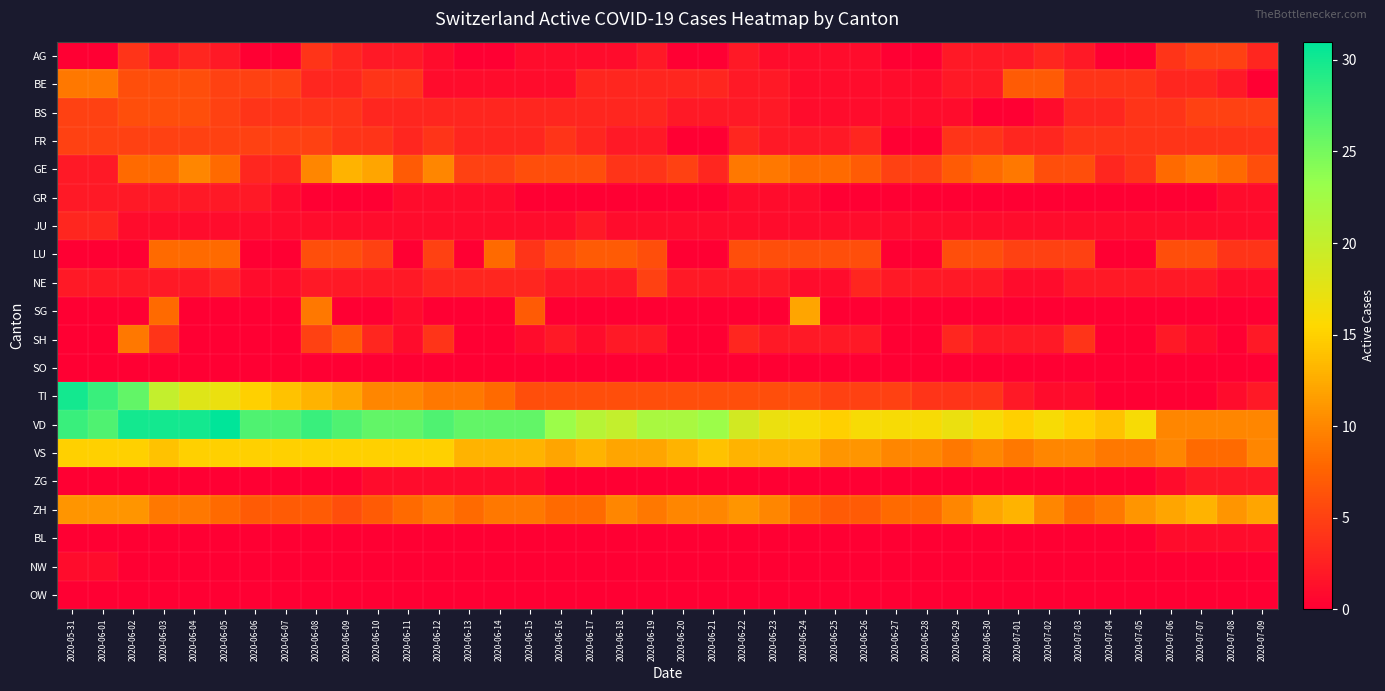

Between 2020-07-01 and 2020-06-03, which is larger?

2020-07-01